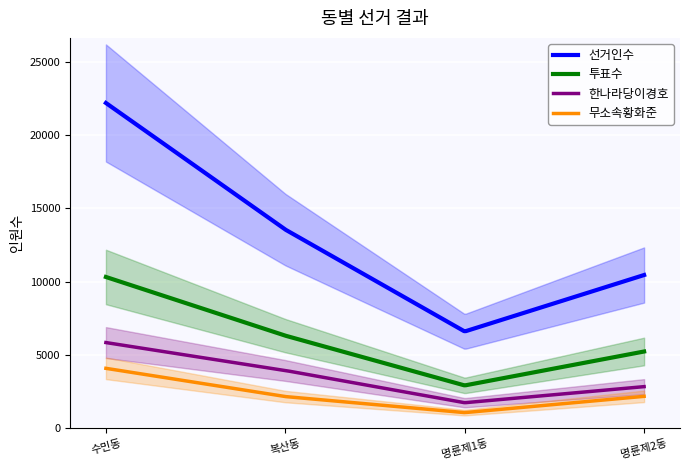

What are all the series names shown in the legend?

선거인수, 투표수, 한나라당이경호, 무소속황화준